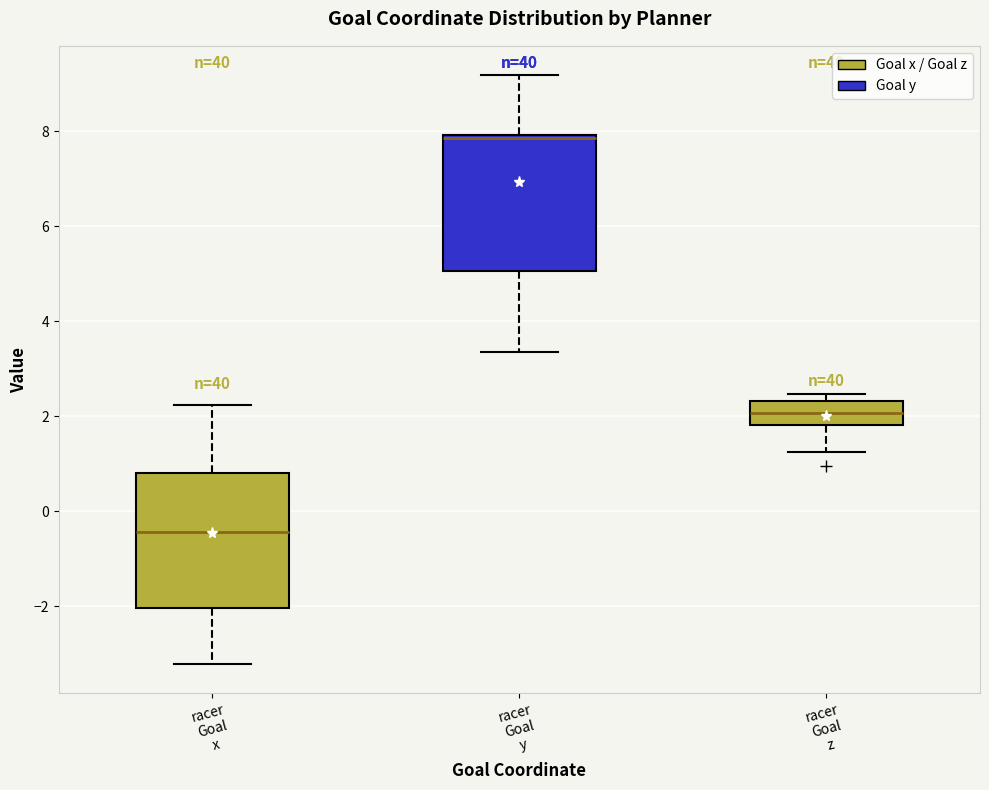

Reading left to right, transcribe this box plot: for each box, give where its median line is, the range the box spans, and where its two whiskers end, as read against the y-axis. The values are not printed on the chart, so give them approximately, as read against the axis.

racer Goal x: median -0.4, box -2.0 to 0.8, whiskers -3.2 to 2.2
racer Goal y: median 7.8, box 5.0 to 8.0, whiskers 3.4 to 9.2
racer Goal z: median 2.0, box 1.8 to 2.4, whiskers 1.2 to 2.4 (just above the box's upper edge)